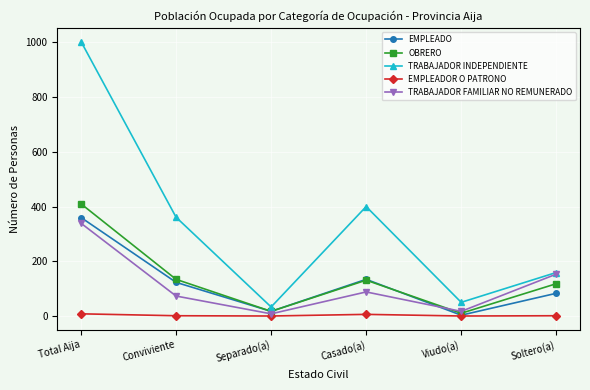

Rank the series by their maximum value, from highest to lowest.

TRABAJADOR INDEPENDIENTE, OBRERO, EMPLEADO, TRABAJADOR FAMILIAR NO REMUNERADO, EMPLEADOR O PATRONO